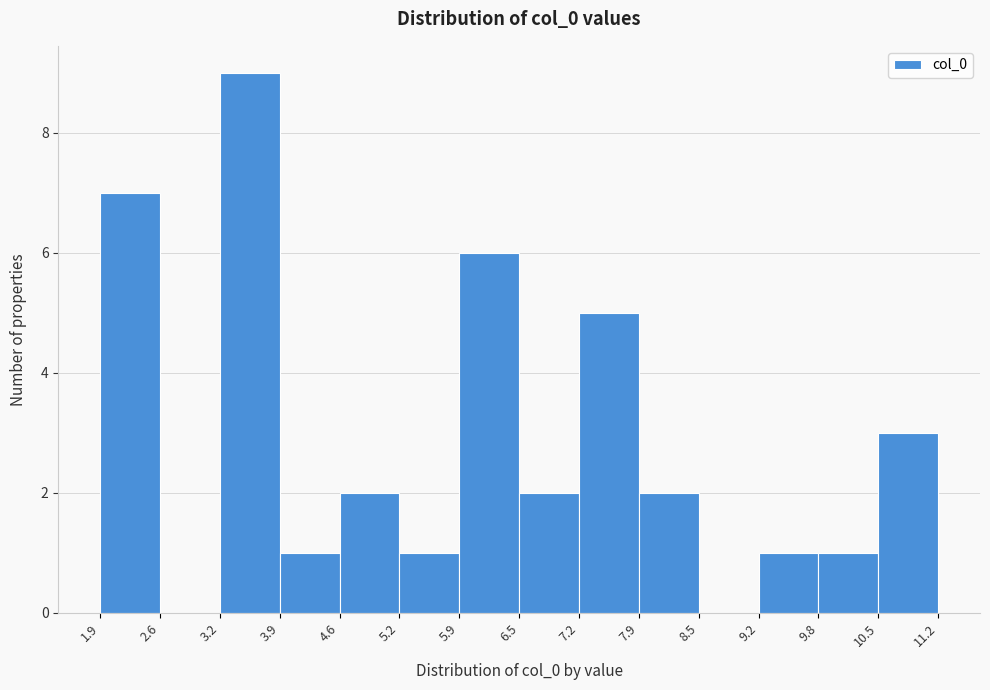

Which range on the x-axis has the tallest bar?

3.2 to 3.9